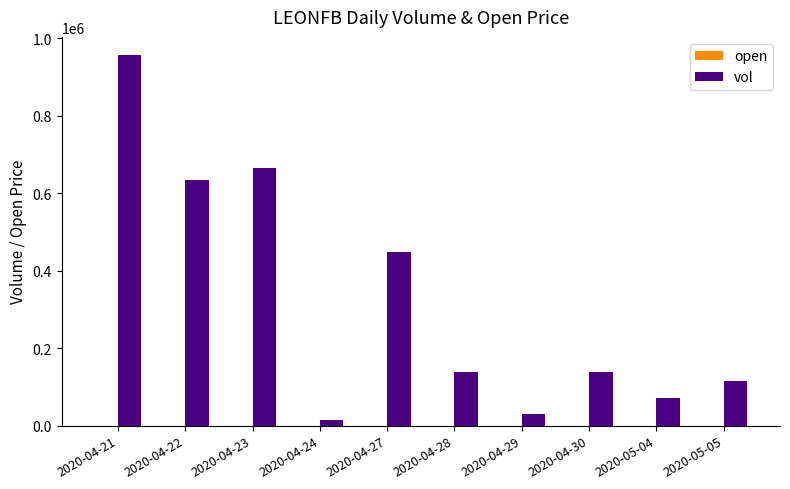

Which series has the largest total across all categories?

vol